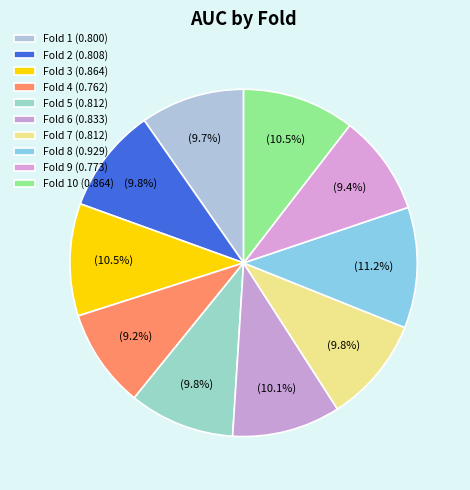

Rank the categories by value from highest to lowest.

Fold 8, Fold 3, Fold 10, Fold 6, Fold 7, Fold 5, Fold 2, Fold 1, Fold 9, Fold 4